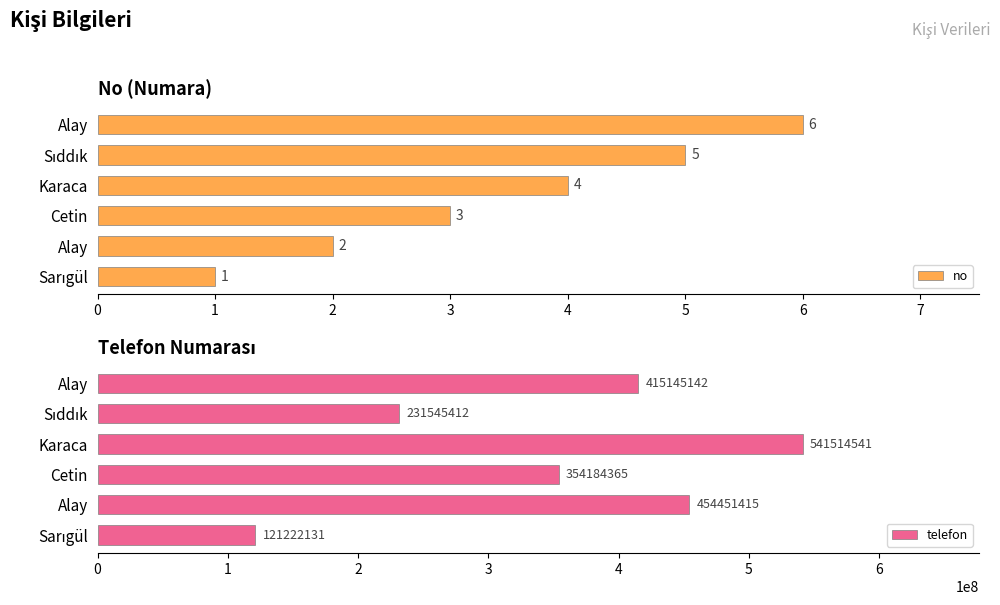

How many bars are there in total?

12